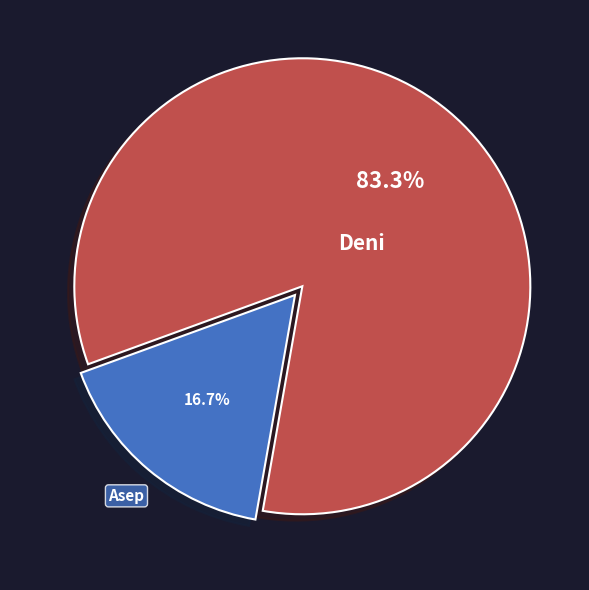

Between Deni and Asep, which is larger?

Deni